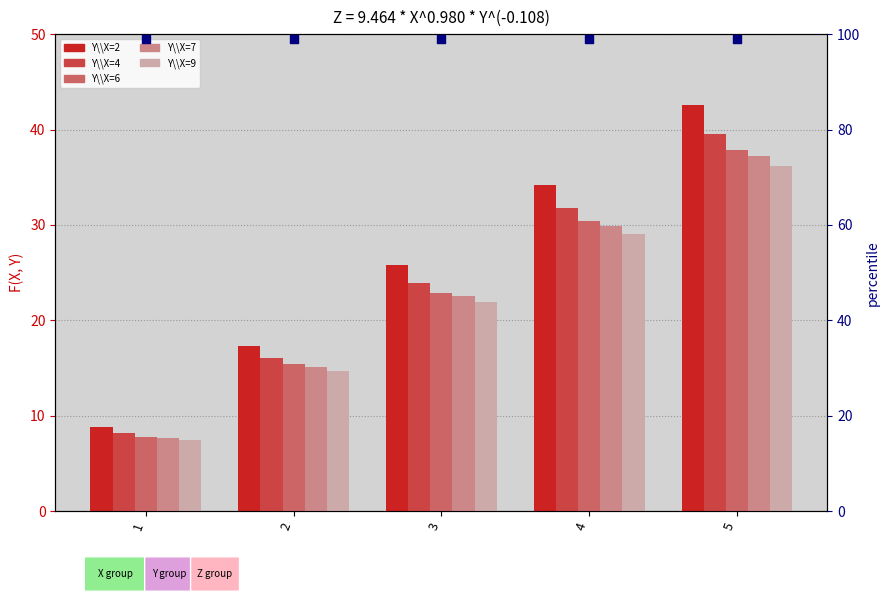

Which series has the widest spread of Y values?

Y\\X=2